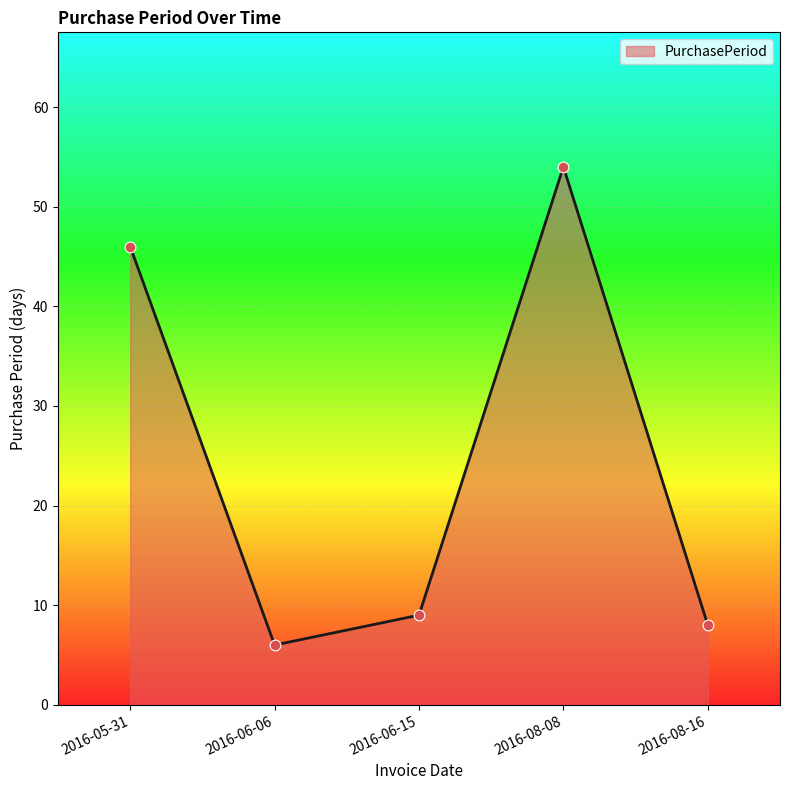

Between 2016-06-15 and 2016-08-16, which is larger?

2016-06-15